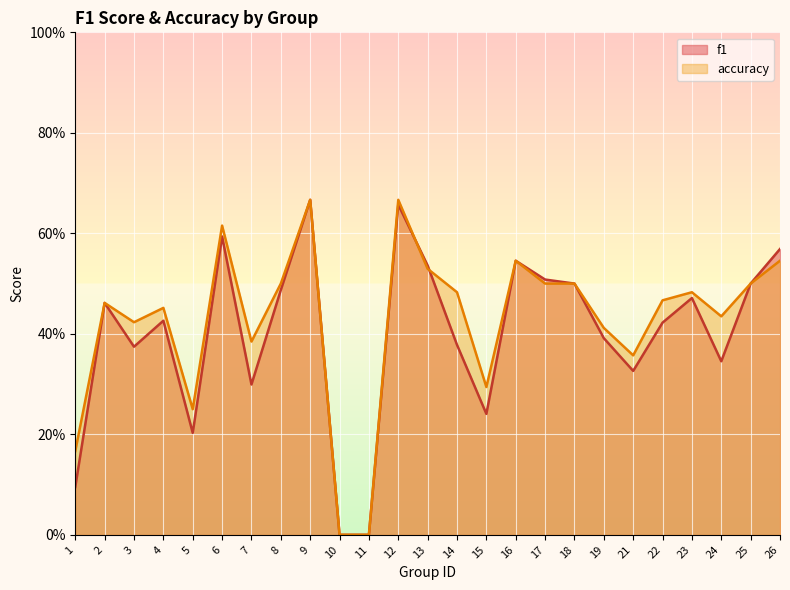

What is the difference between the second highest and minimum values in the accuracy series?

0.7